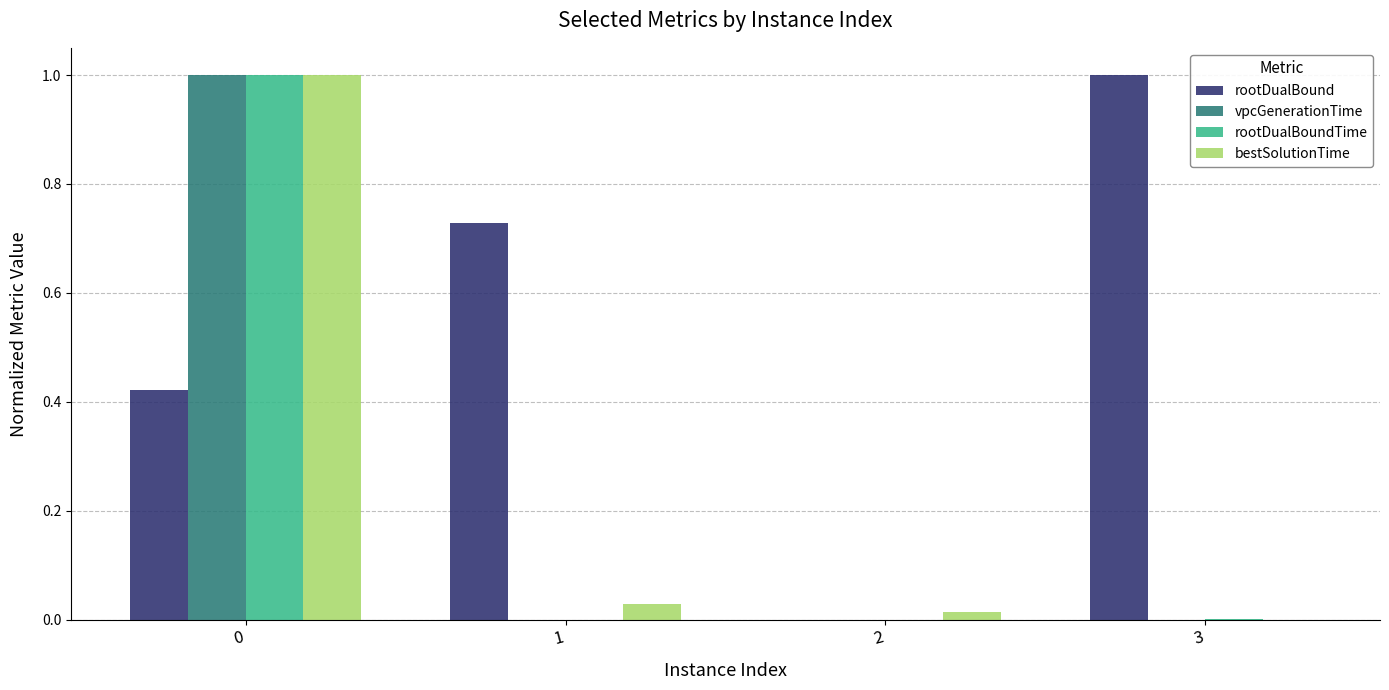

True or false: rootDualBound has a value of 0.4 at 2.

False